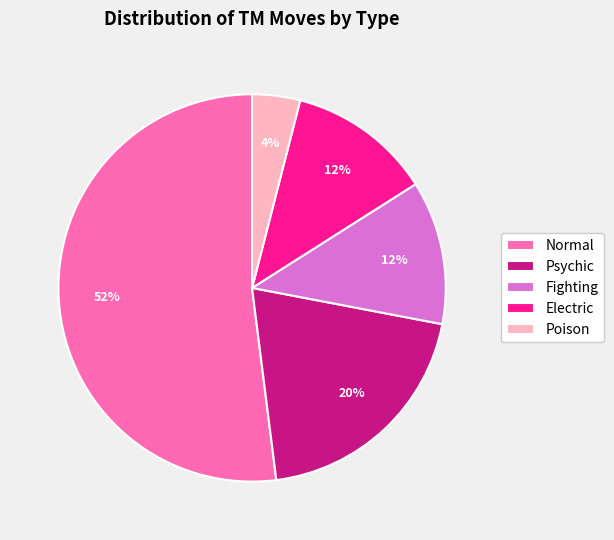

The Fighting slice represents 1% of the pie. True or false?

False